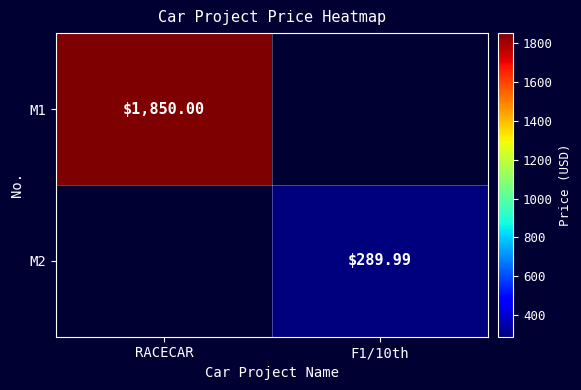

Is the value of M1 at F1/10th greater than the value of M2 at RACECAR?

No